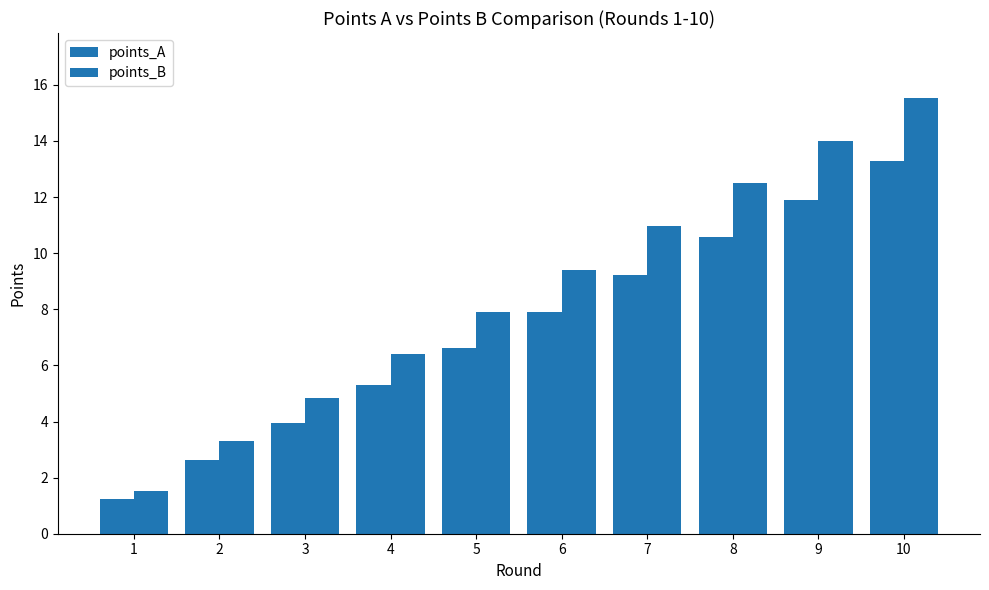

What is the value of the points_B bar at the 3rd from the left?

4.8